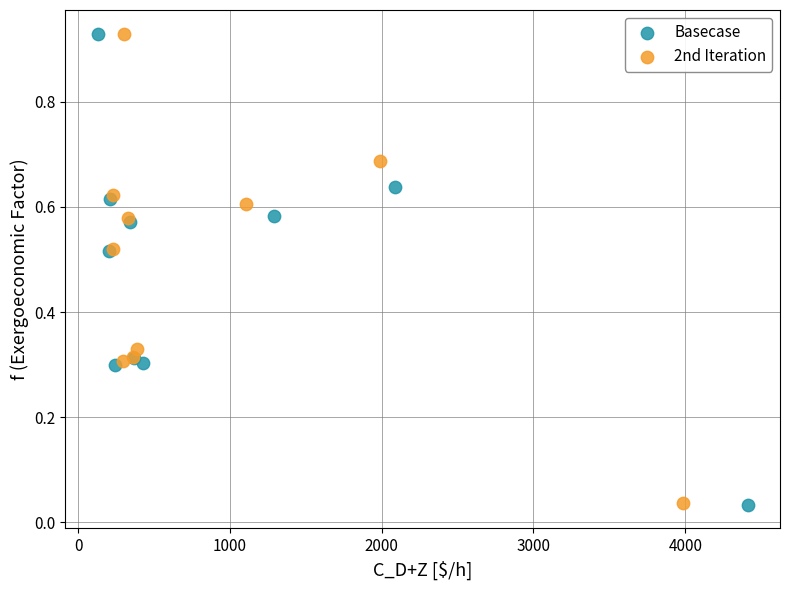

Which series has the widest spread of Y values?

Basecase